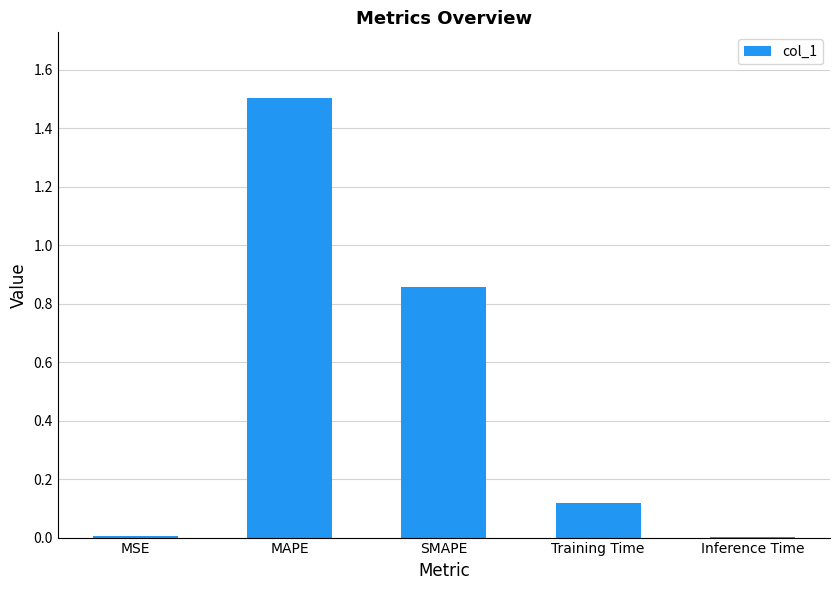

Which has a higher value, SMAPE or MAPE?

MAPE